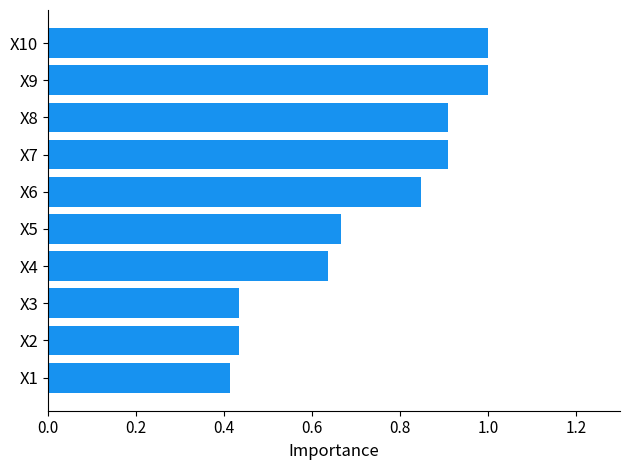

The chart shows a value of 0.2 at X3. True or false?

False